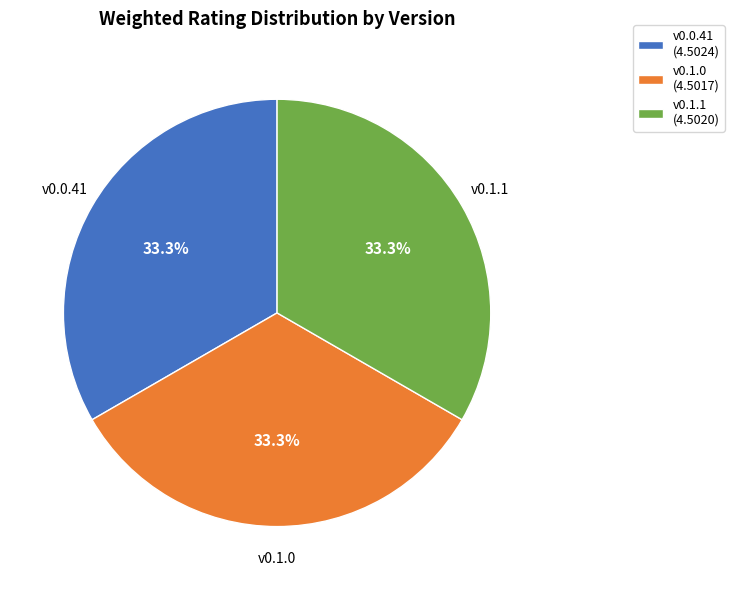

Approximately how many times larger is the value at v0.0.41 (4.5024) compared to v0.1.1 (4.5020)?

1.0